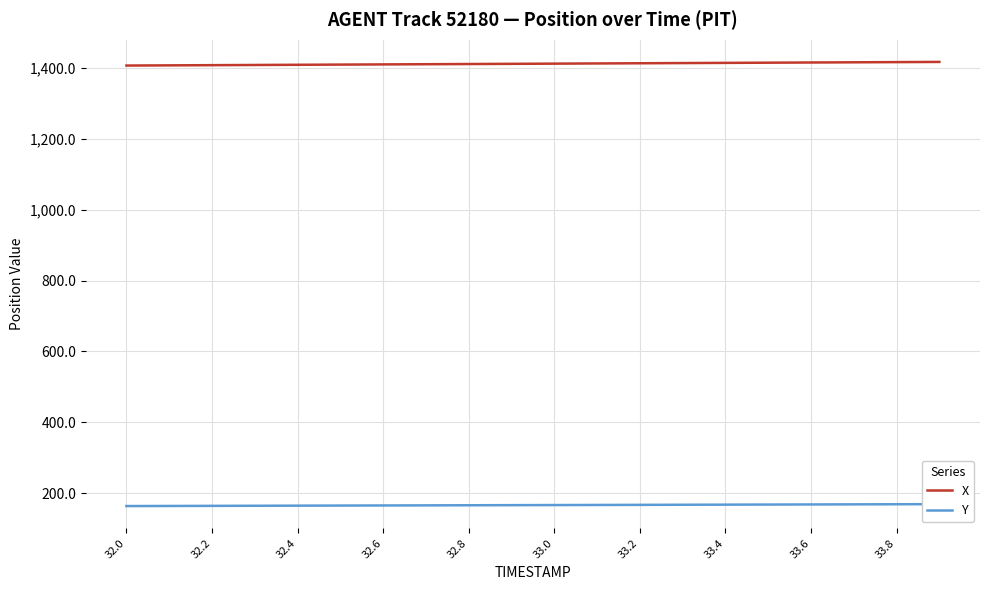

What is the difference between the maximum and minimum values in the X series?

10.2